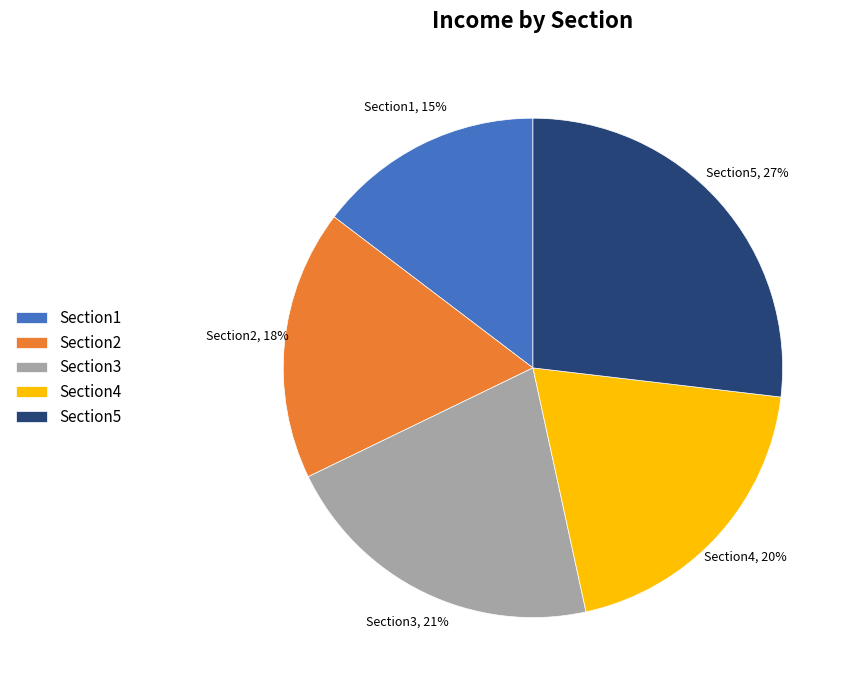

How many slices are in this pie chart?

5